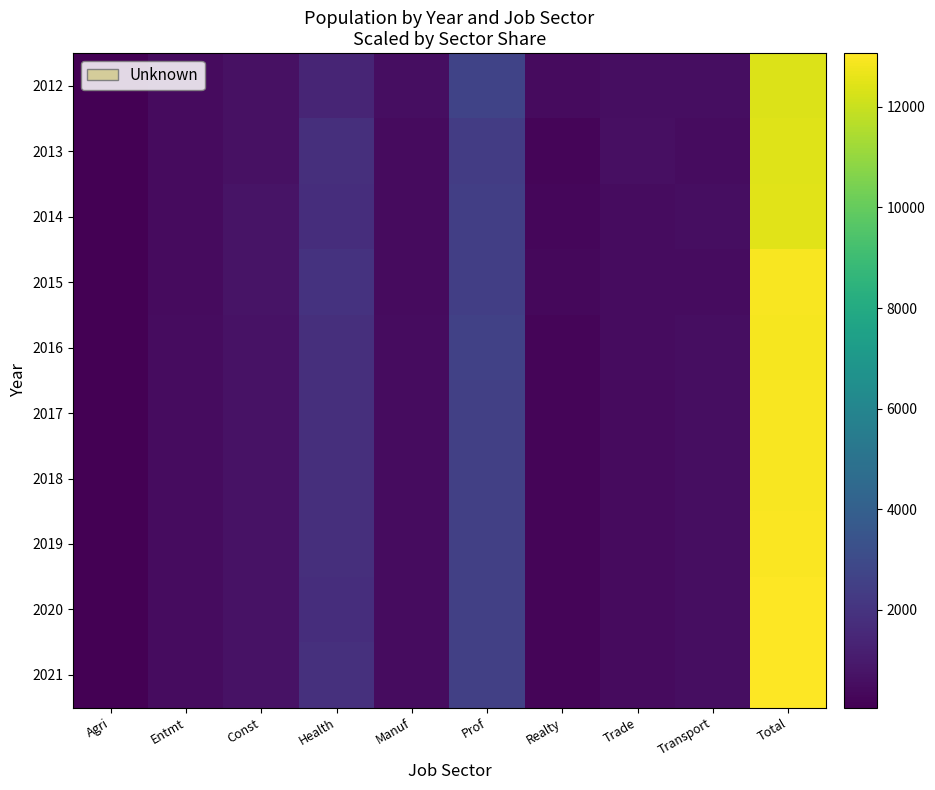

What is the minimum value shown in the chart?

60.7